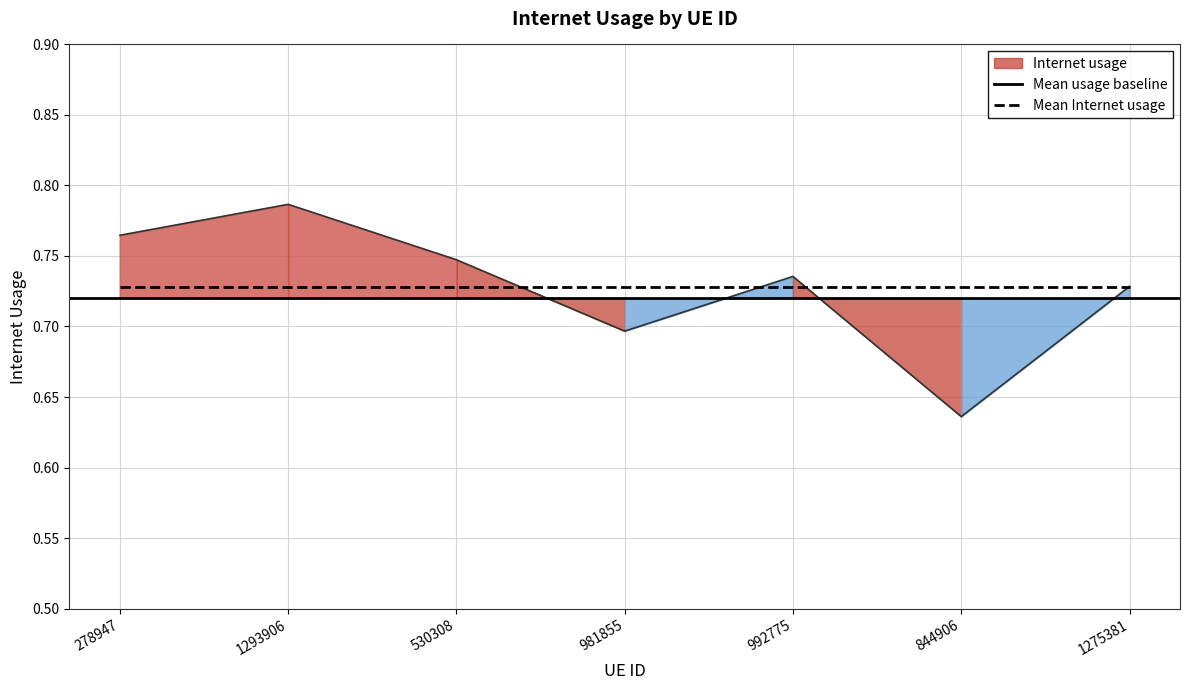

The chart shows a value of 0.7 at 1275381. True or false?

True